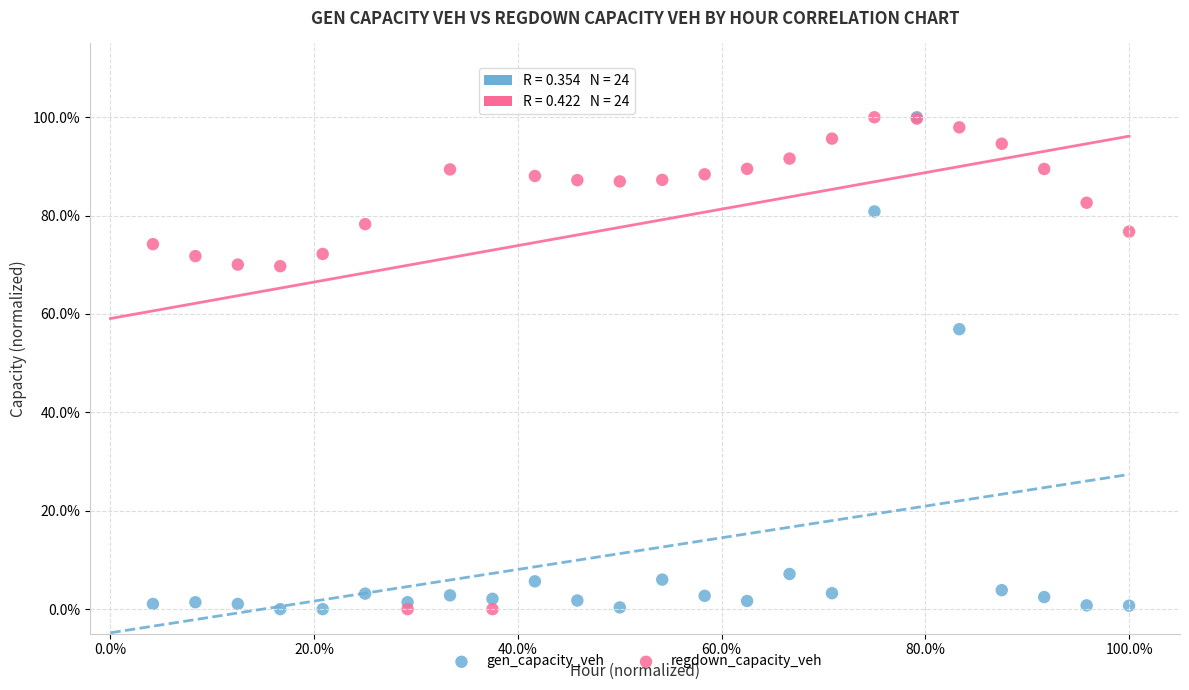

What are all the series names shown in the legend?

gen_capacity_veh, regdown_capacity_veh